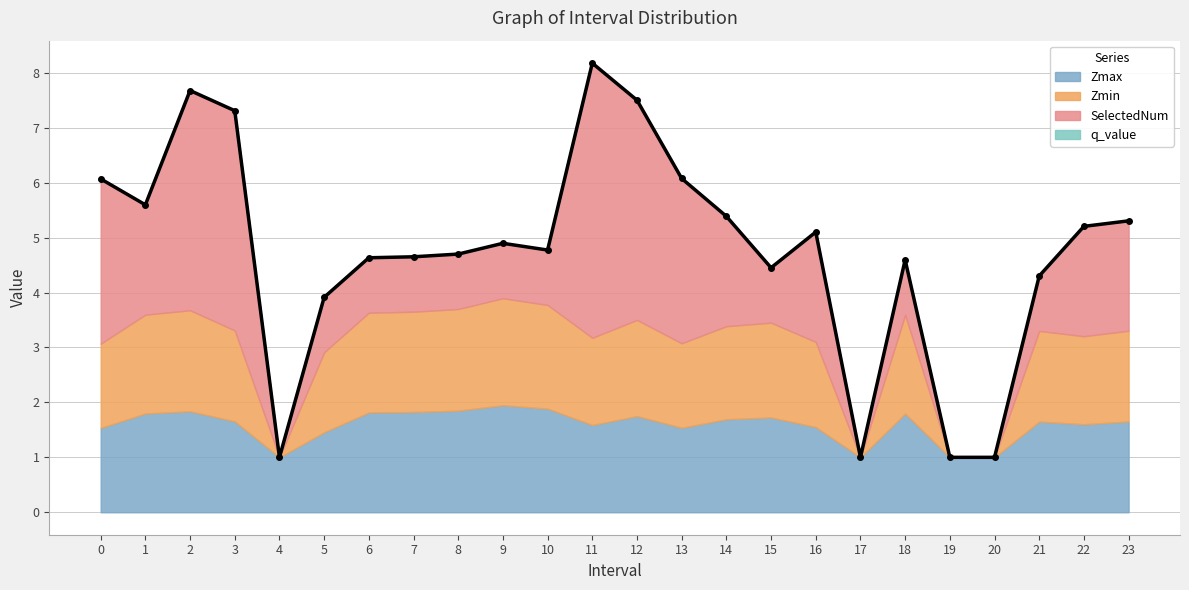

At 7.0, list the series in order from smallest to largest.

q_value, SelectedNum, Zmax, Zmin